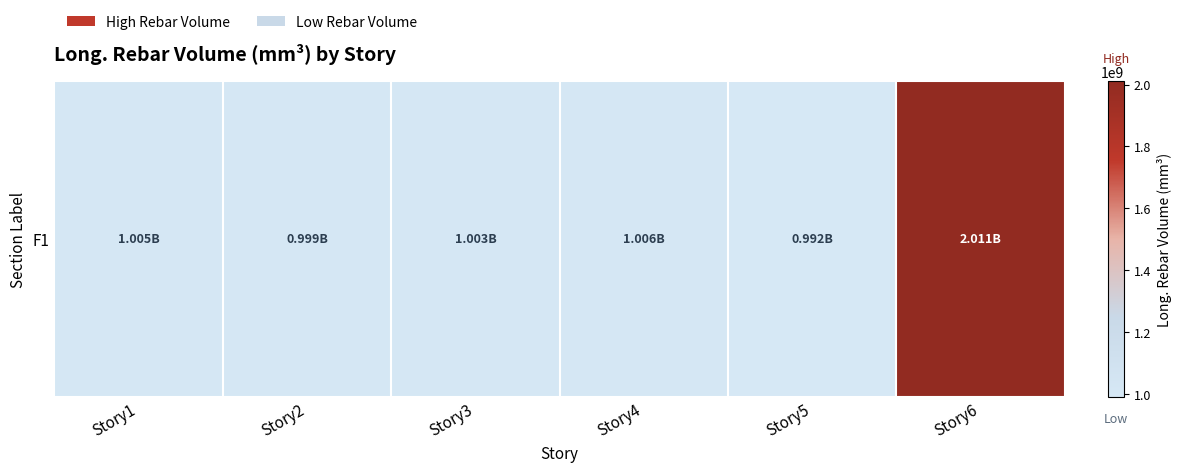

Reading left to right, what are all the values shown in this chart?

Story1=1004824220.7	Story2=998947696.5	Story3=1002912496.5	Story4=1005872772.4	Story5=991549903.5	Story6=2010515089.7